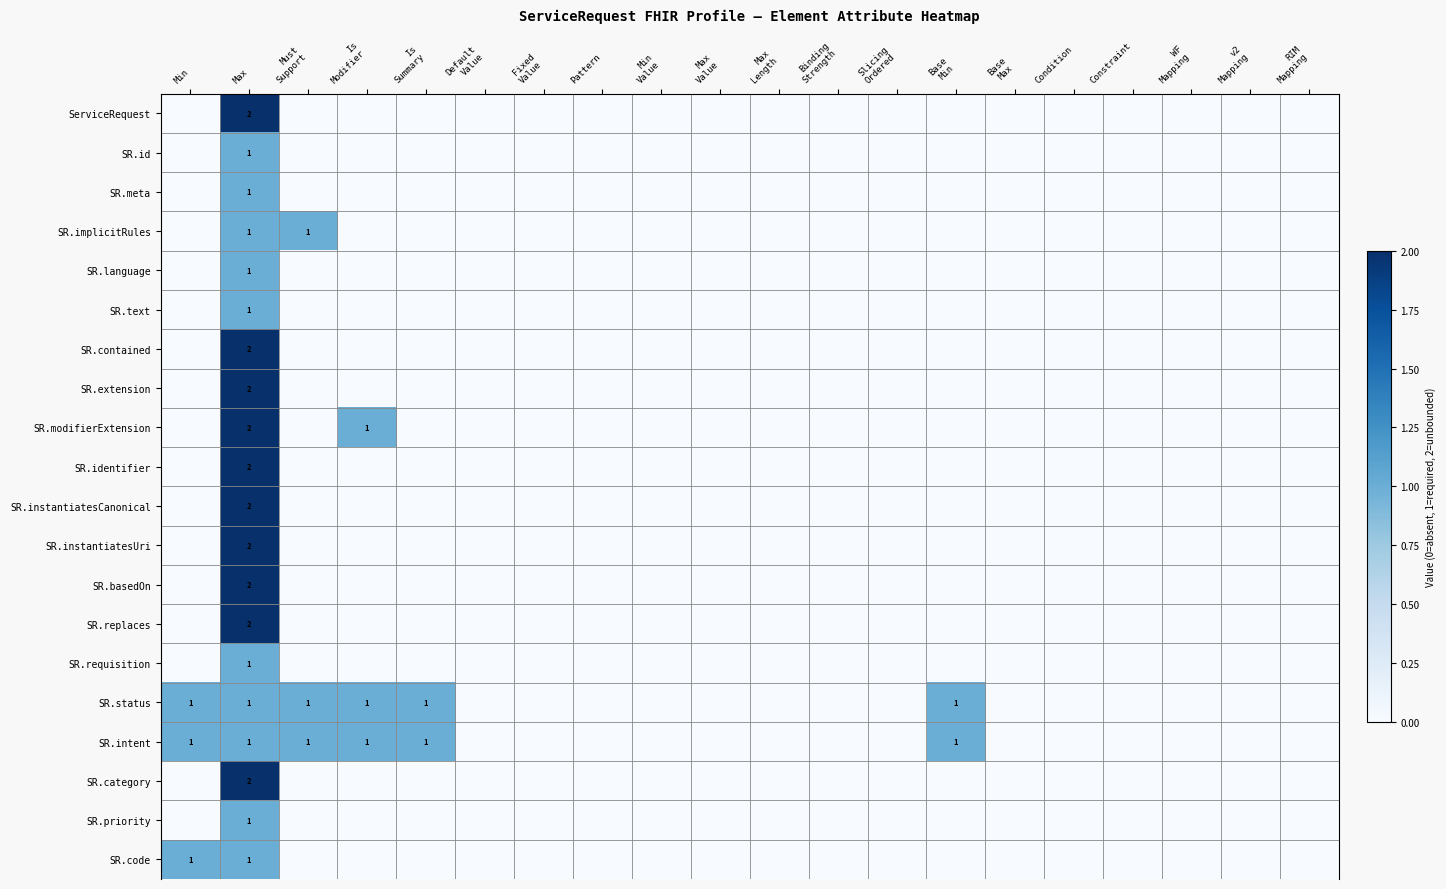

The SR.implicitRules series shows 1 at Max. True or false?

True